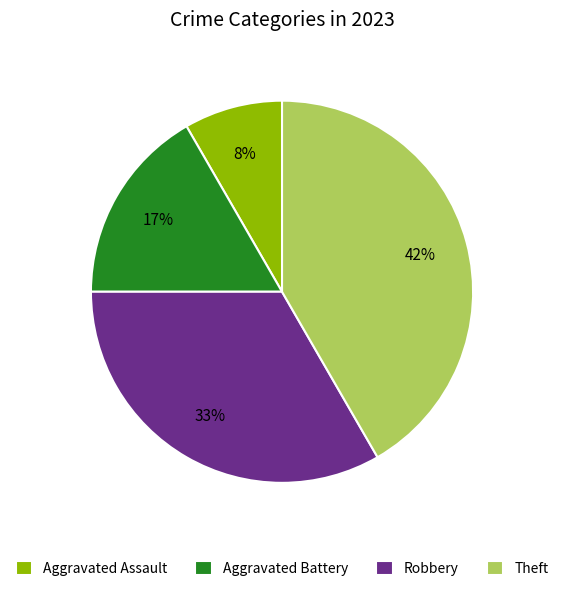

Is the sum of Aggravated Battery and Aggravated Assault greater than half?

No